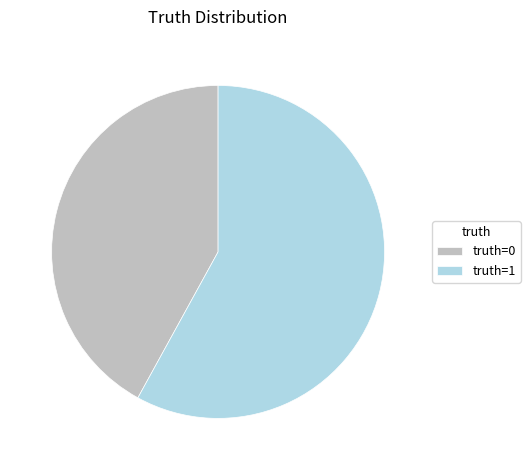

What is the largest slice in the pie chart?

truth=1